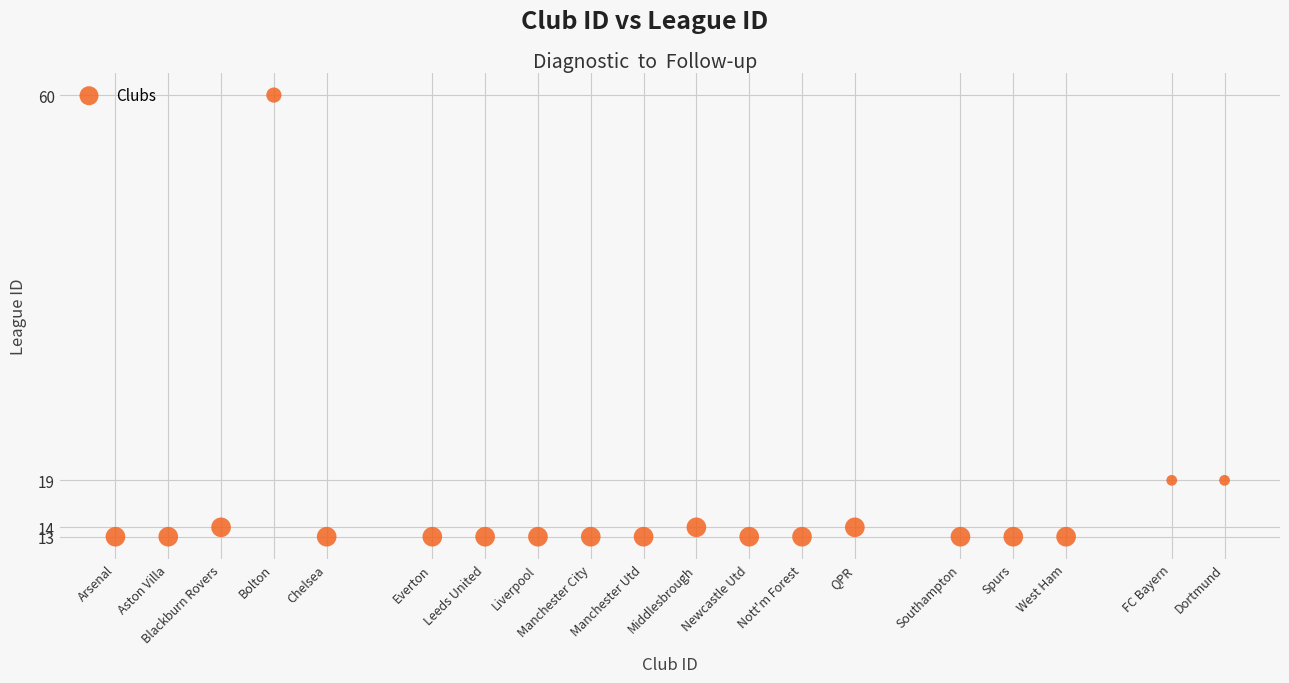

What is the range of Y values (max minus min)?

47